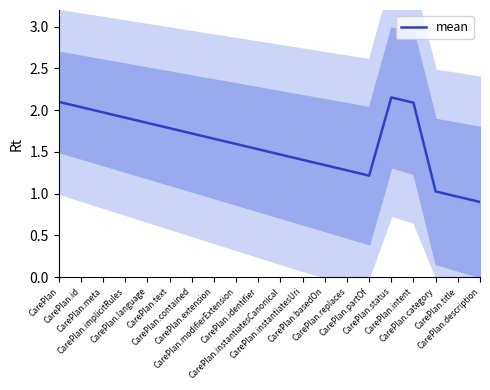

The value at CarePlan is 1.3. True or false?

False